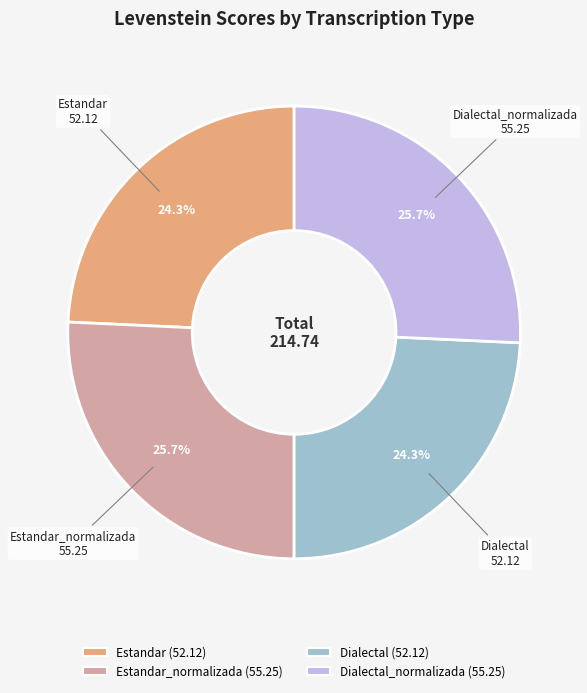

Is there any slice that represents more than half of the pie?

No